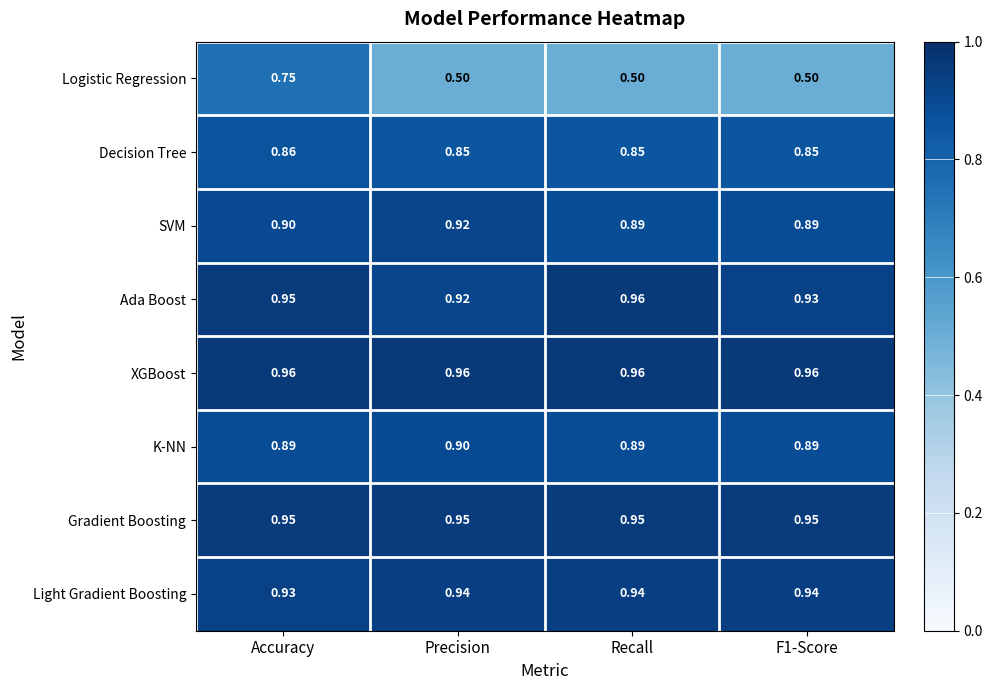

Between Precision and Recall, which series saw the biggest shift?

Ada Boost